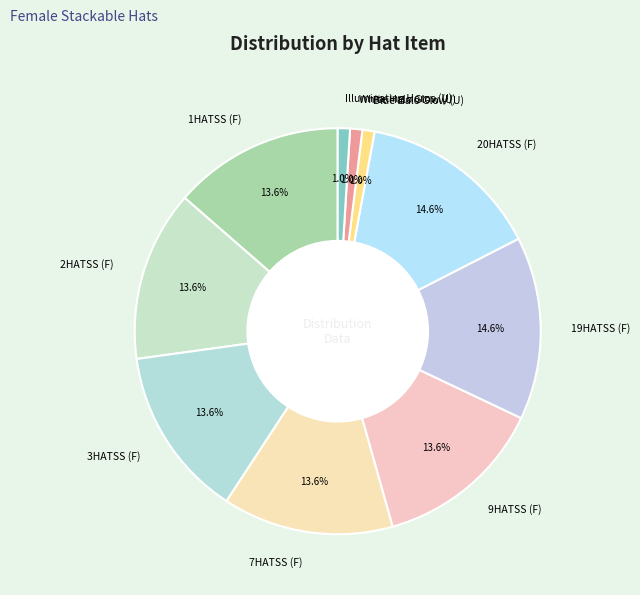

Count the number of slices in the pie.

10